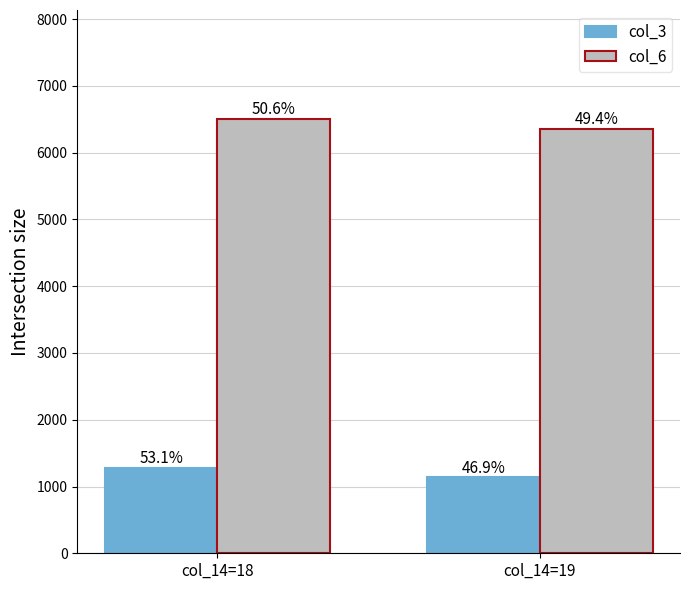

How many bars are there in total?

4